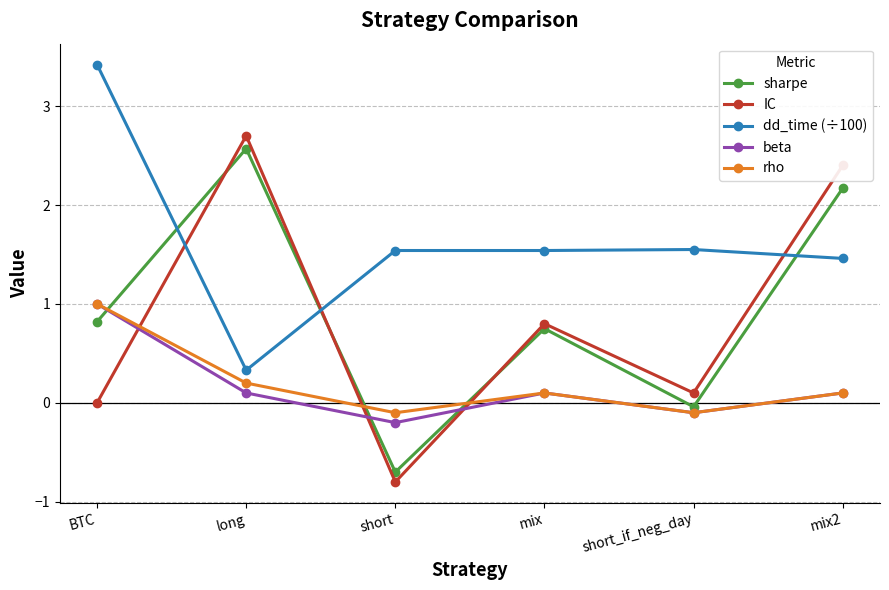

True or false: sharpe has more than 2 interior local peaks.

False